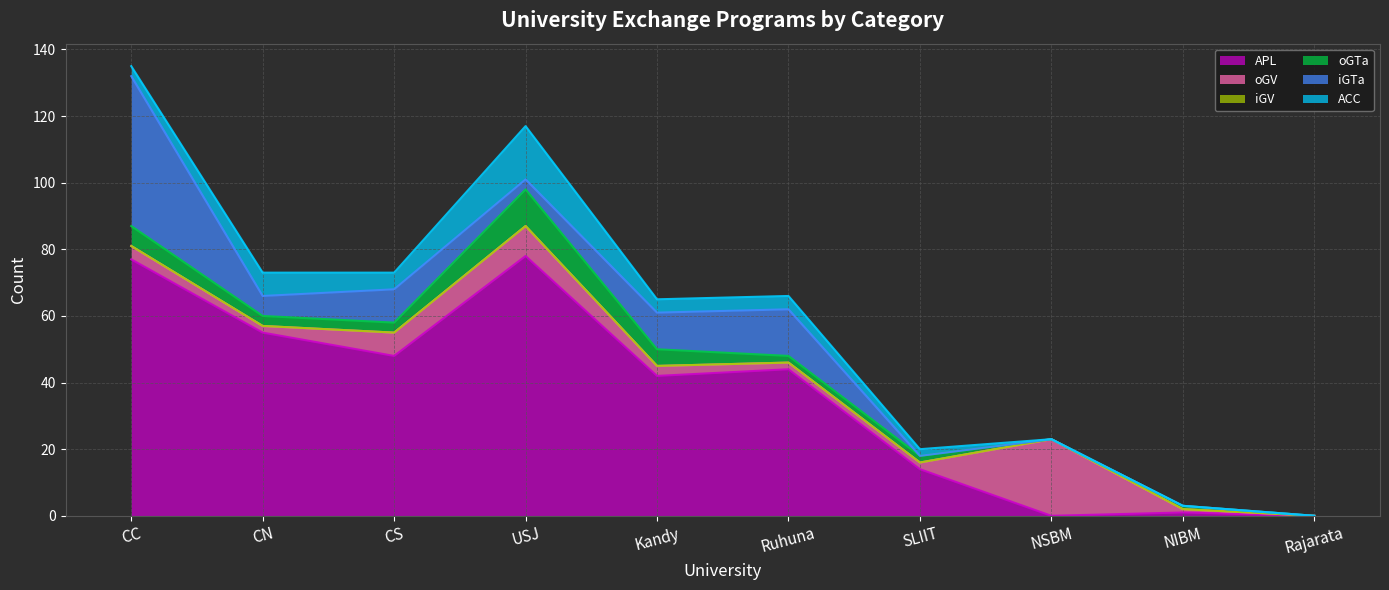

True or false: oGTa has more than 0 interior local peaks.

True